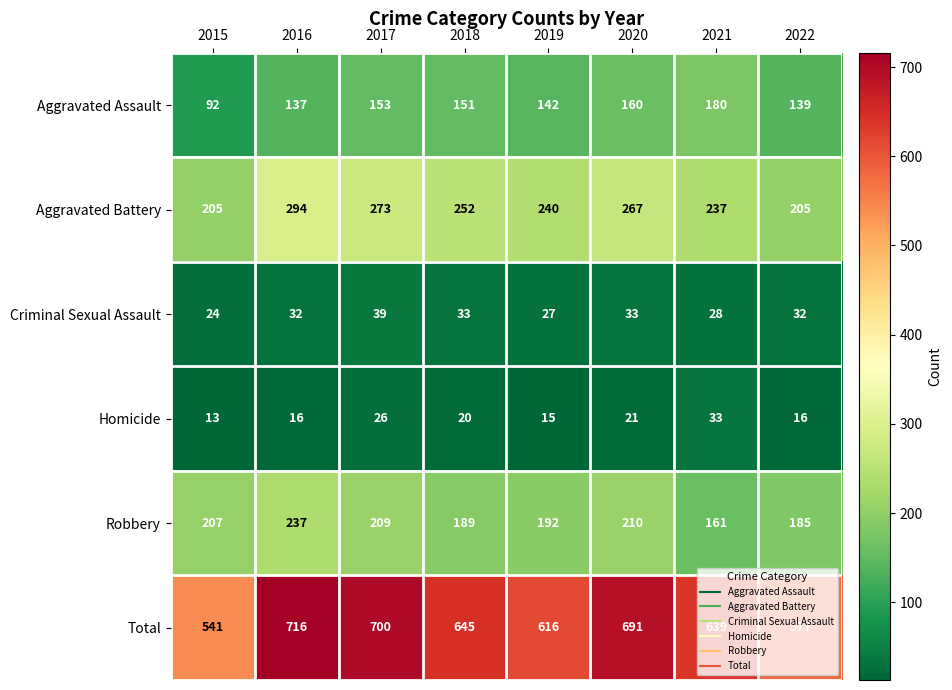

At how many categories does at least one series exceed 366?

8